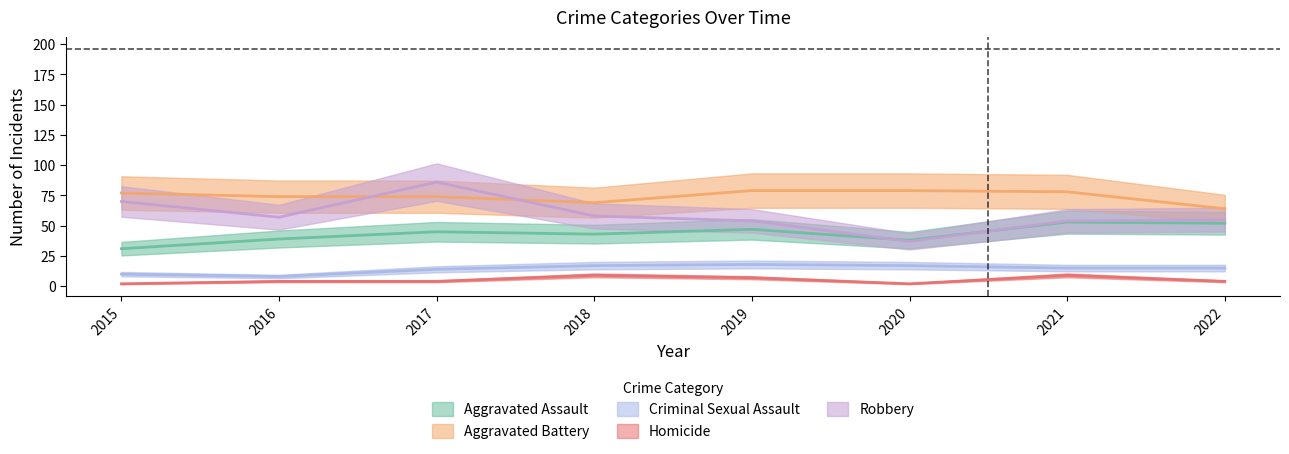

Which series has the widest spread of values?

Robbery